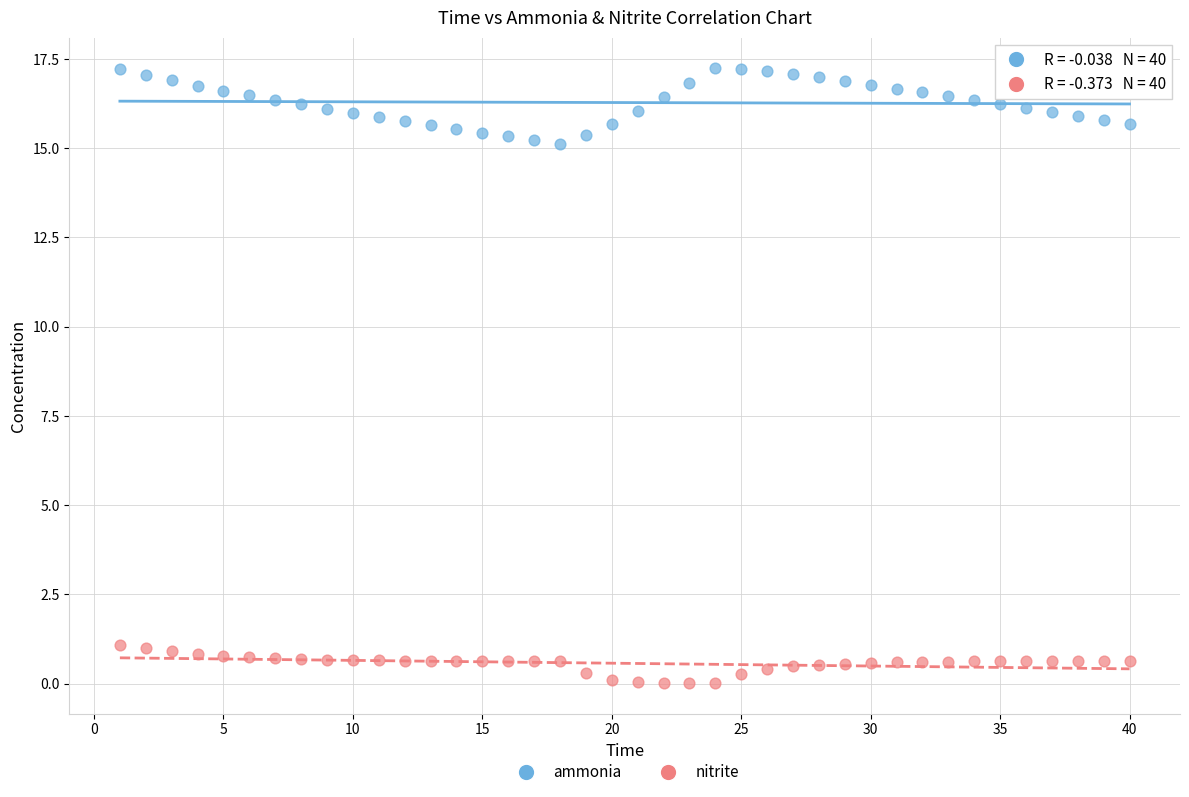

Across all data points, what is the range of X values (max minus min)?

39.0